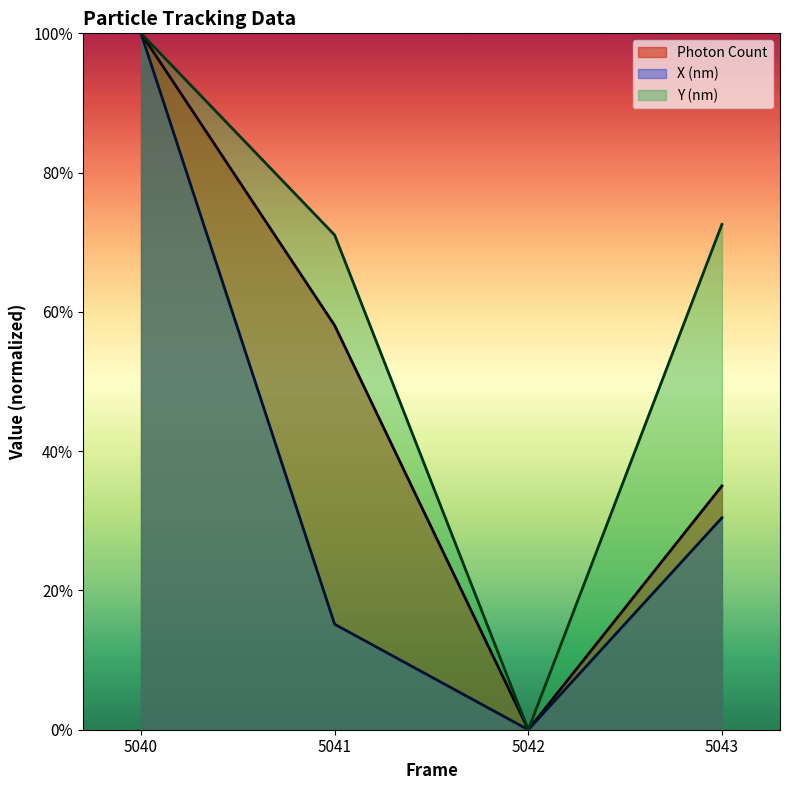

What is the sum of all Photon Count values?

1.9